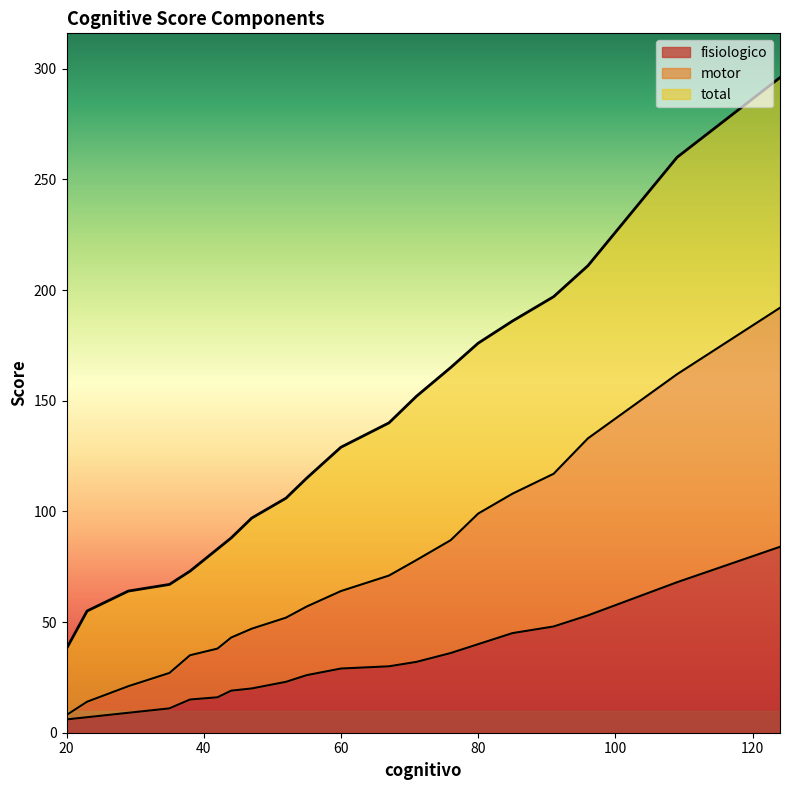

What is the difference between the maximum and second lowest values in the motor series?

178